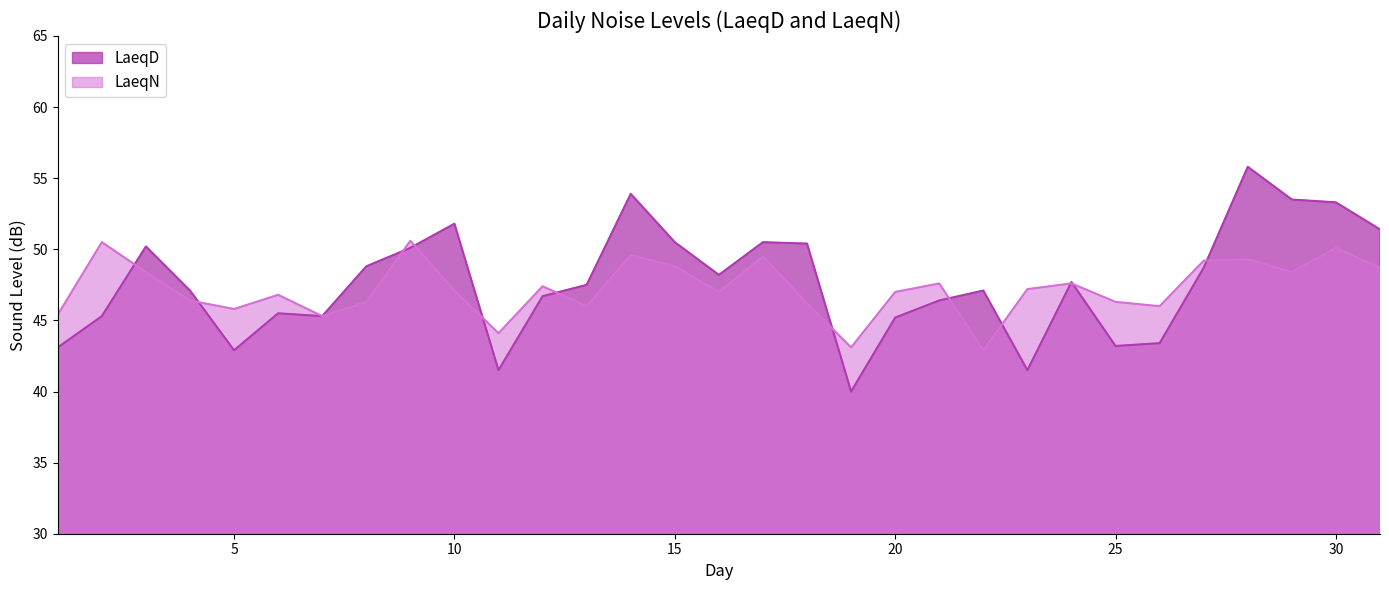

Reading right to left, transcribe all the data shown in this chart.

LaeqD: 31=51.4	30=53.3	29=53.5	28=55.8	27=48.7	26=43.4	25=43.2	24=47.7	23=41.5	22=47.1	21=46.4	20=45.2	19=40.0	18=50.4	17=50.5	16=48.2	15=50.5	14=53.9	13=47.5	12=46.7	11=41.5	10=51.8	9=50.1	8=48.8	7=45.3	6=45.5	5=42.9	4=47.1	3=50.2	2=45.3	1=43.1
LaeqN: 31=48.7	30=50.1	29=48.4	28=49.3	27=49.2	26=46.0	25=46.3	24=47.6	23=47.2	22=42.9	21=47.6	20=47.0	19=43.1	18=46.2	17=49.5	16=47.0	15=48.8	14=49.6	13=46.0	12=47.4	11=44.1	10=47.1	9=50.6	8=46.3	7=45.3	6=46.8	5=45.8	4=46.4	3=48.4	2=50.5	1=45.4